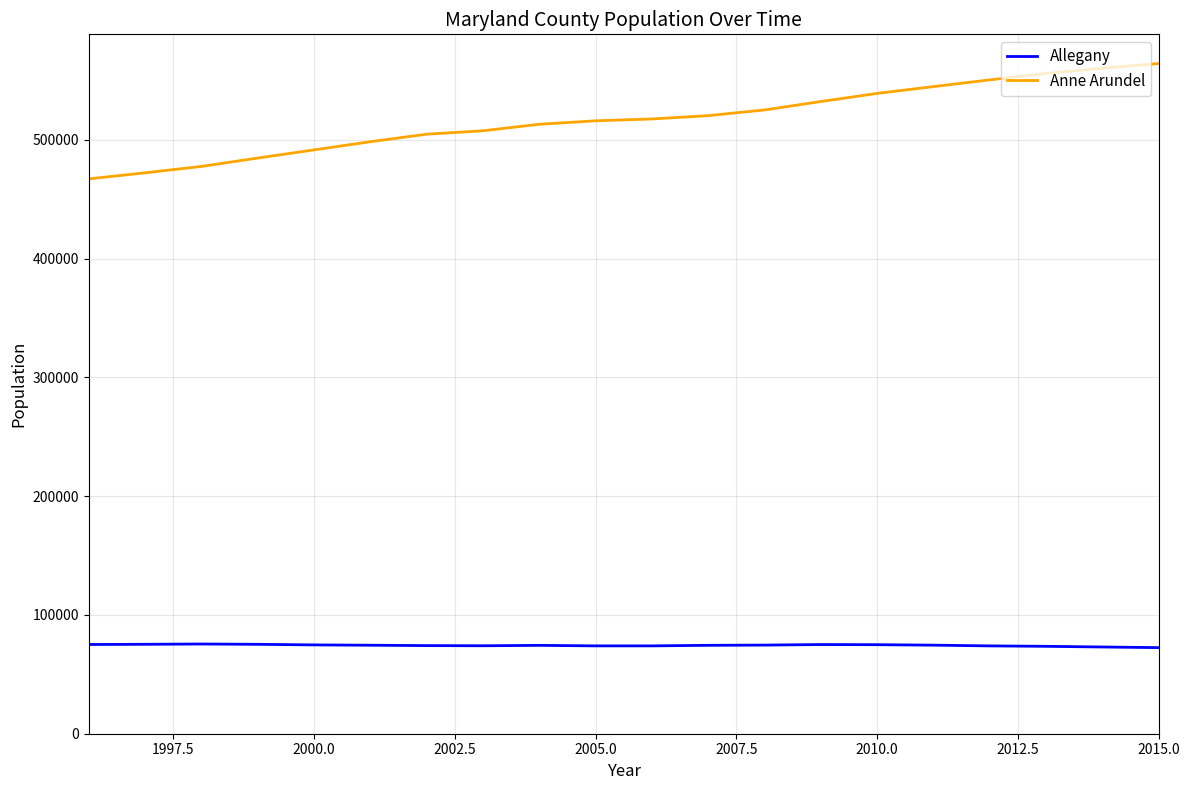

Which series has the largest range (max minus min)?

Anne Arundel